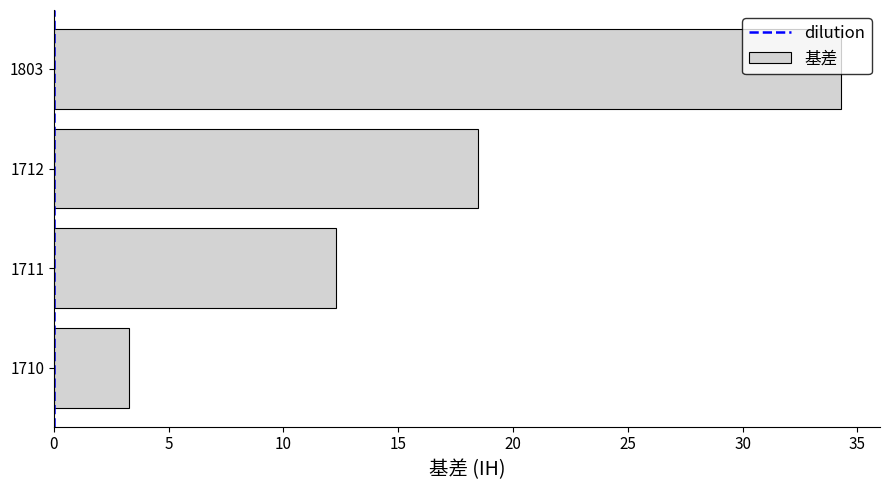

What is the difference between the maximum and minimum values?

31.0